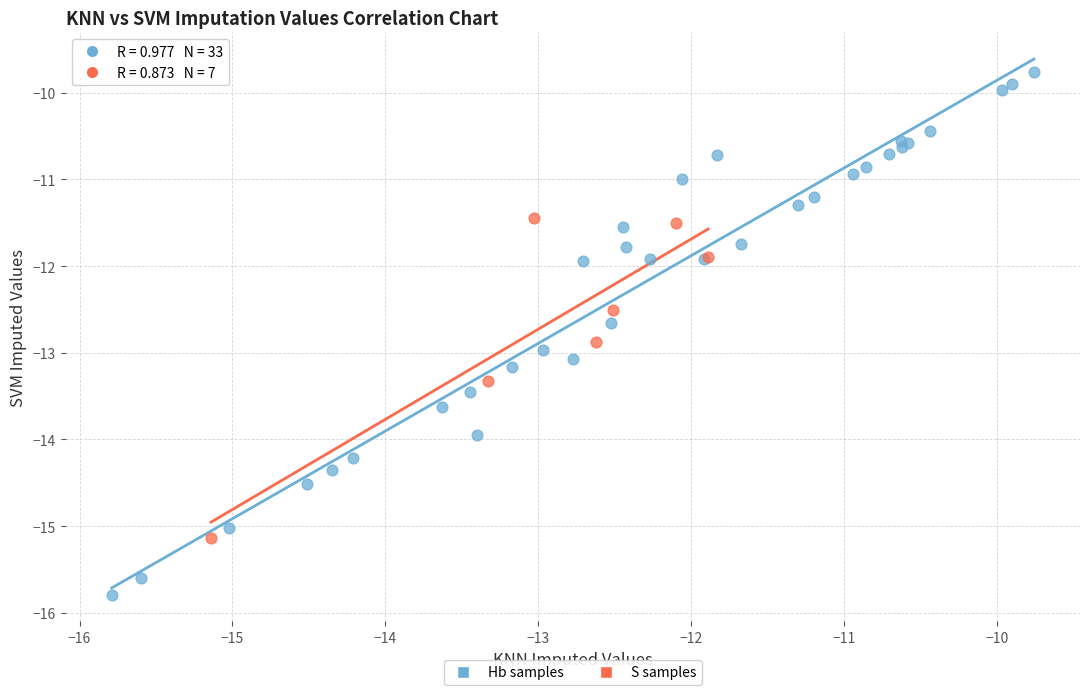

Which series contains the lowest Y value?

Hb samples